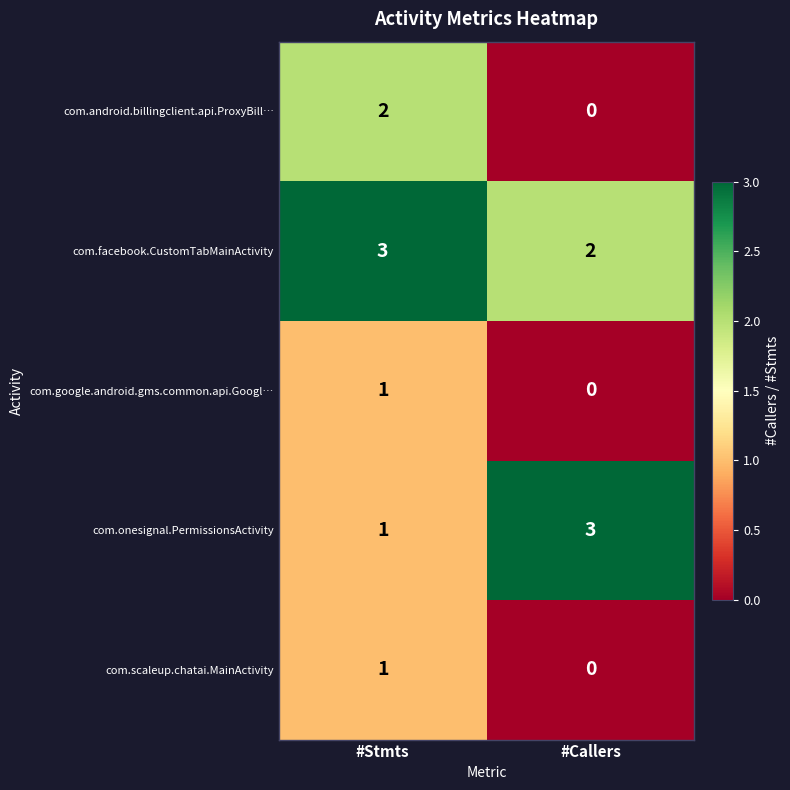

Where is com.onesignal.PermissionsActivity nearest to the value 2?

#Stmts